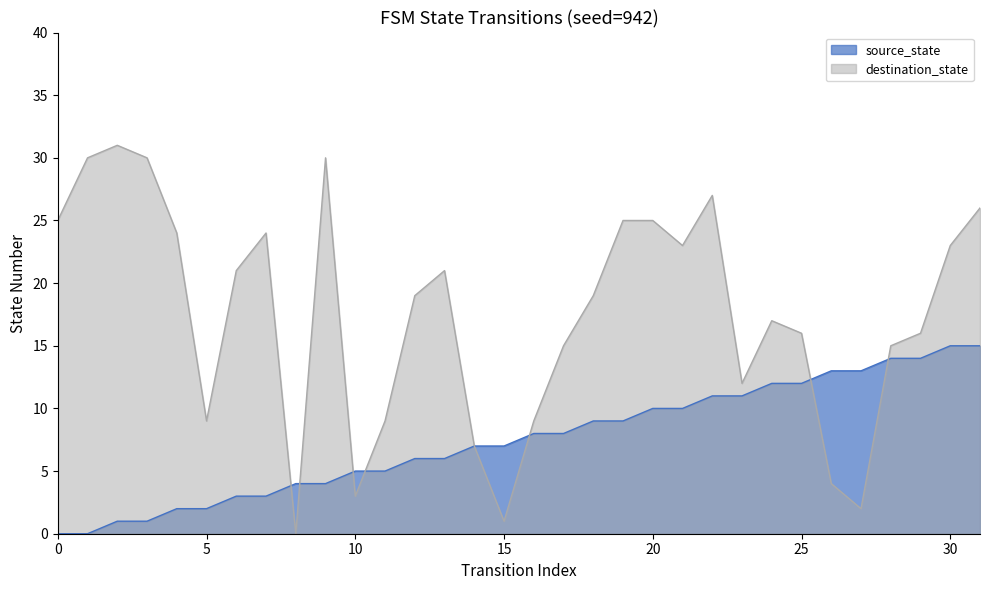

Which series changed the most between 17 and 18?

destination_state